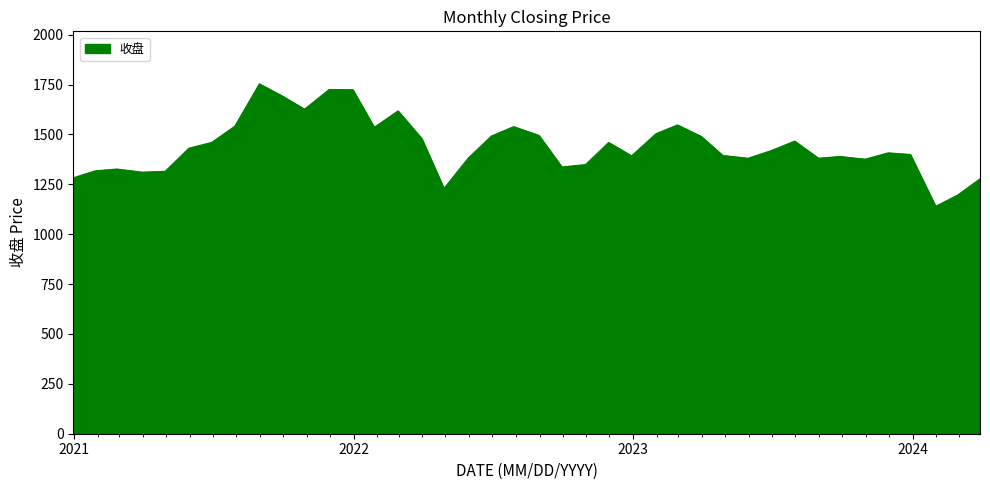

What is the average value?

1439.9